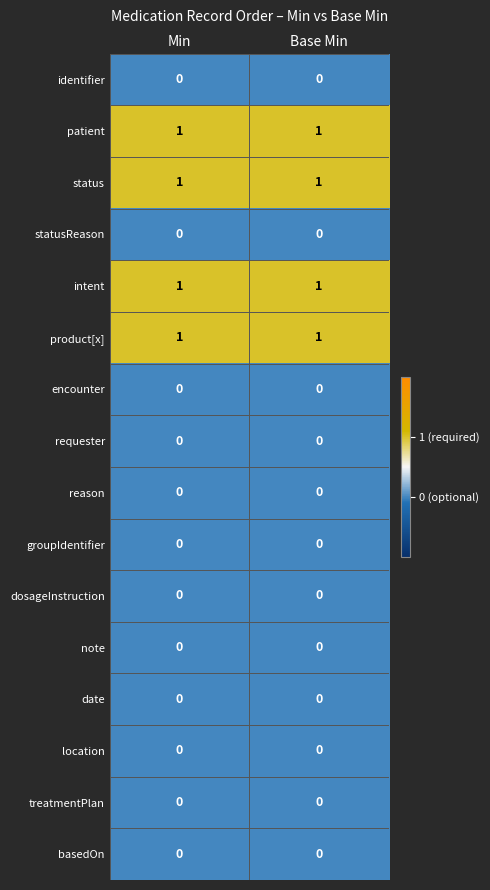

True or false: basedOn has a value of 0 at Base Min.

True